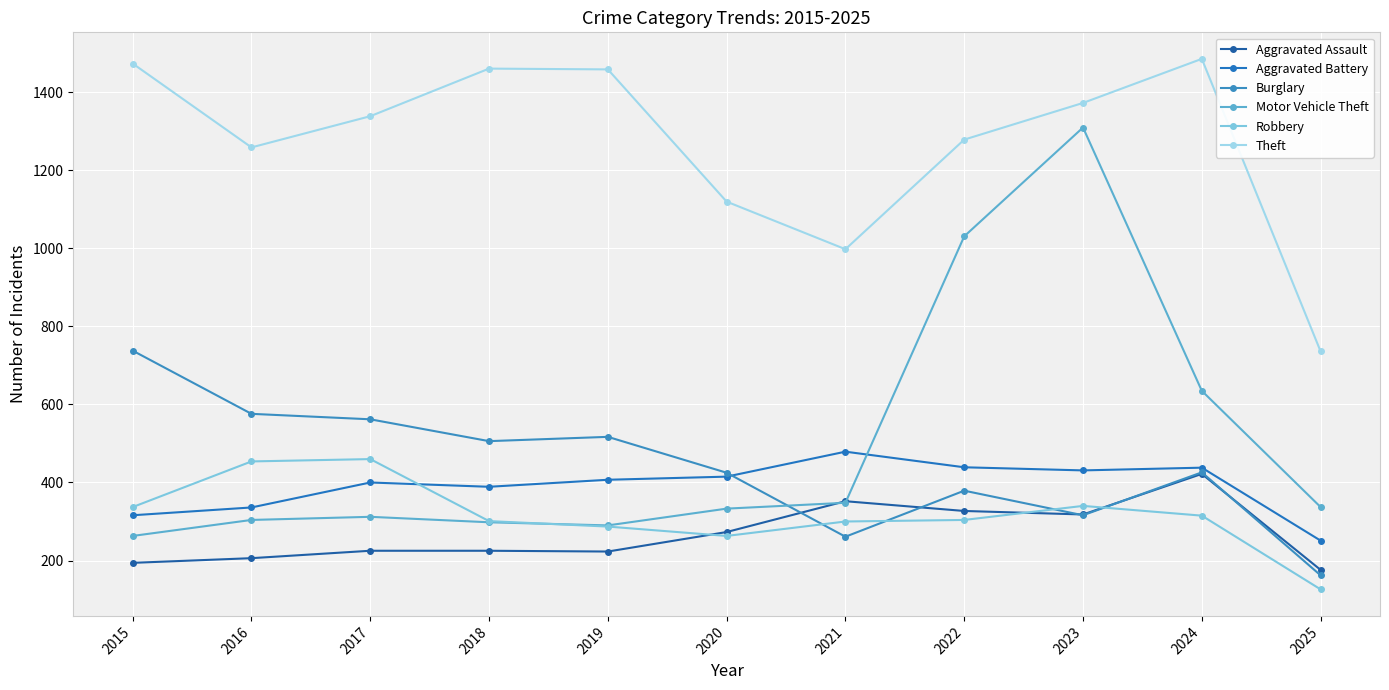

How many categories are shown in the chart?

11